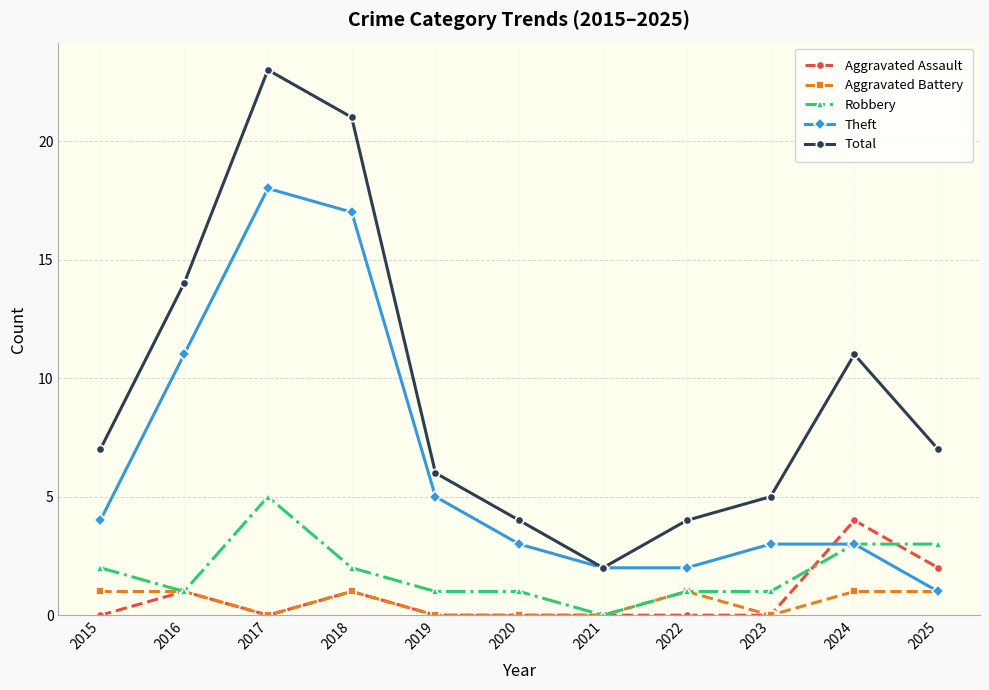

How many values in the Total series are below 7?

5